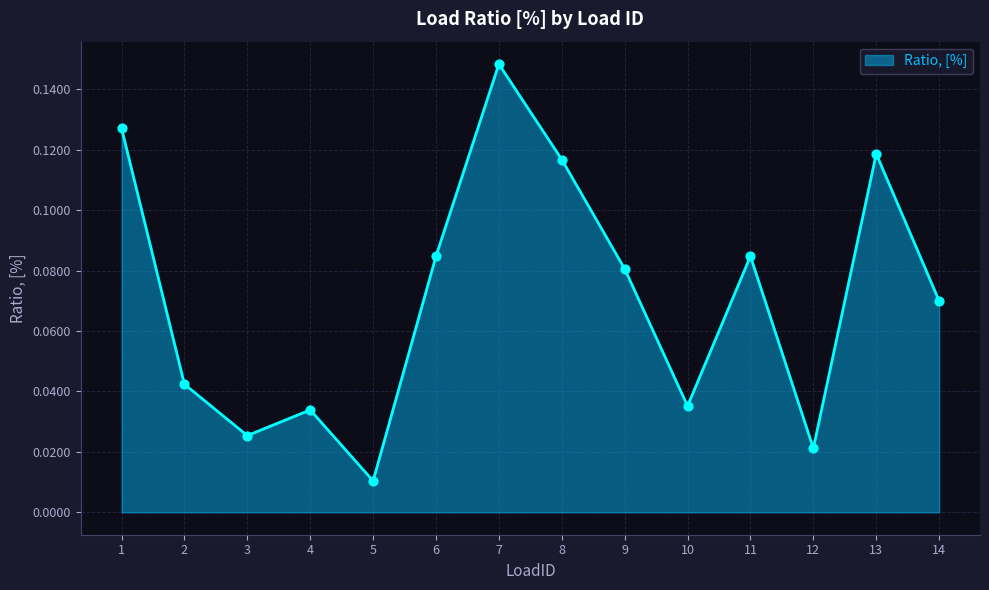

Between 3 and 10, which is larger?

10